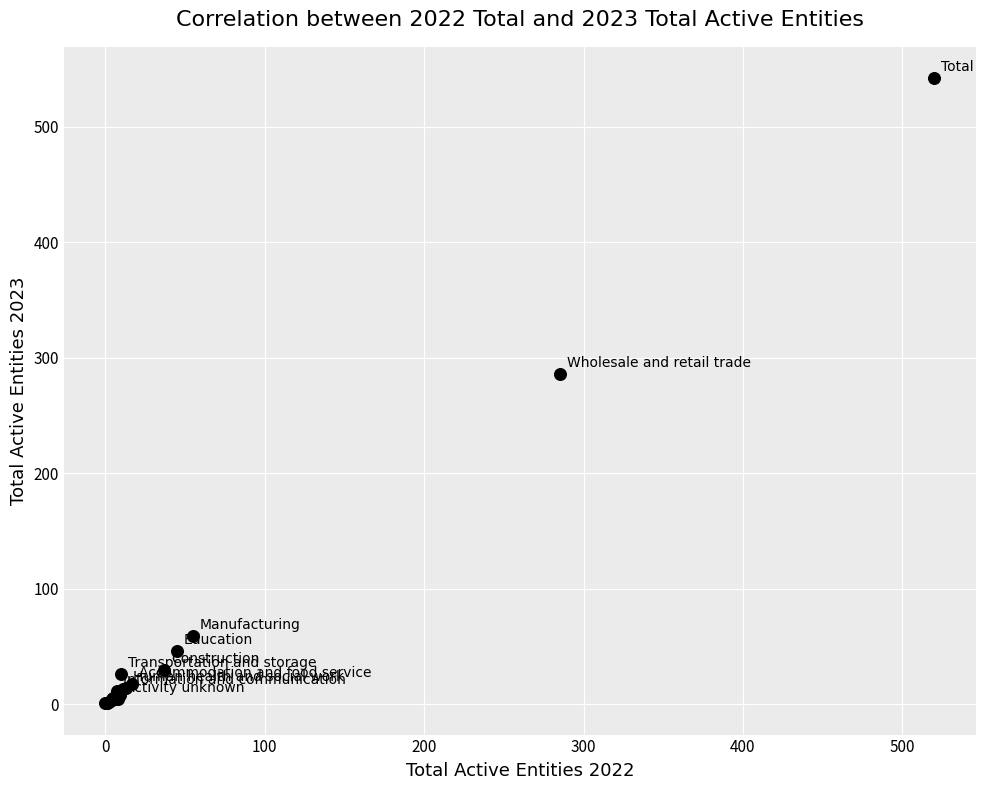

What Y value in the scatter plot is closest to 271?

286